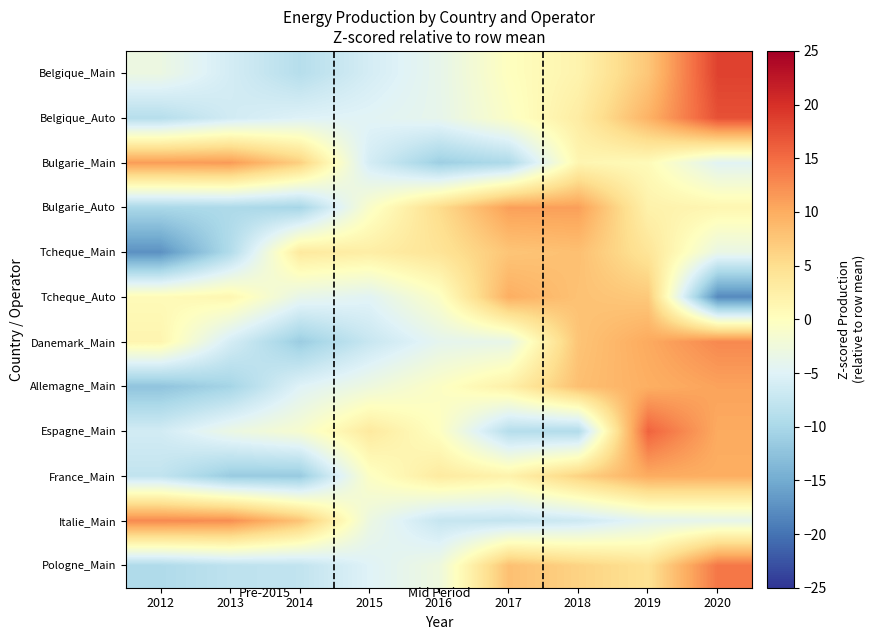

How many categories are shown in the chart?

9